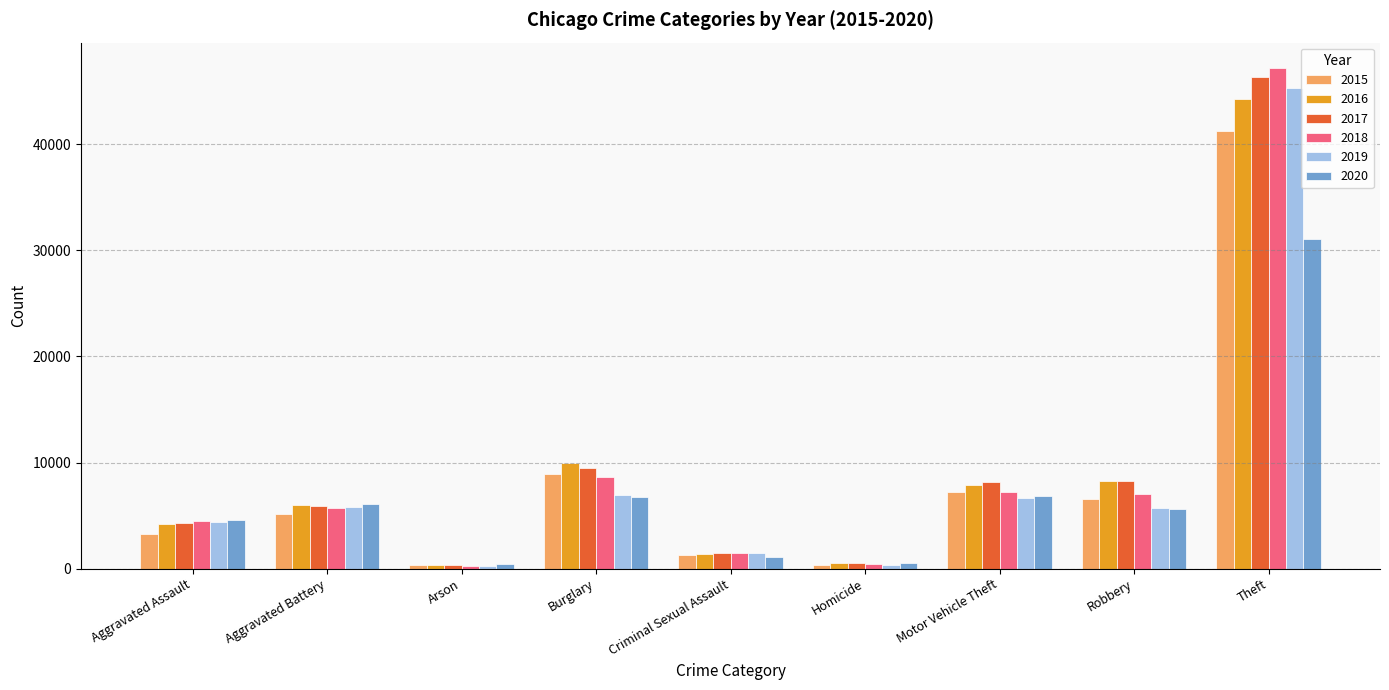

Read the 2017 value at Criminal Sexual Assault.

1496